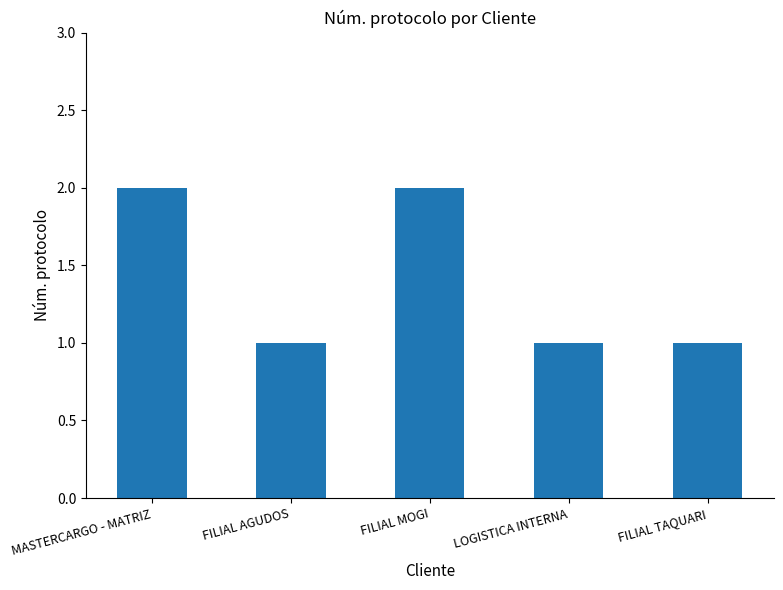

What position from the right is LOGISTICA INTERNA?

2